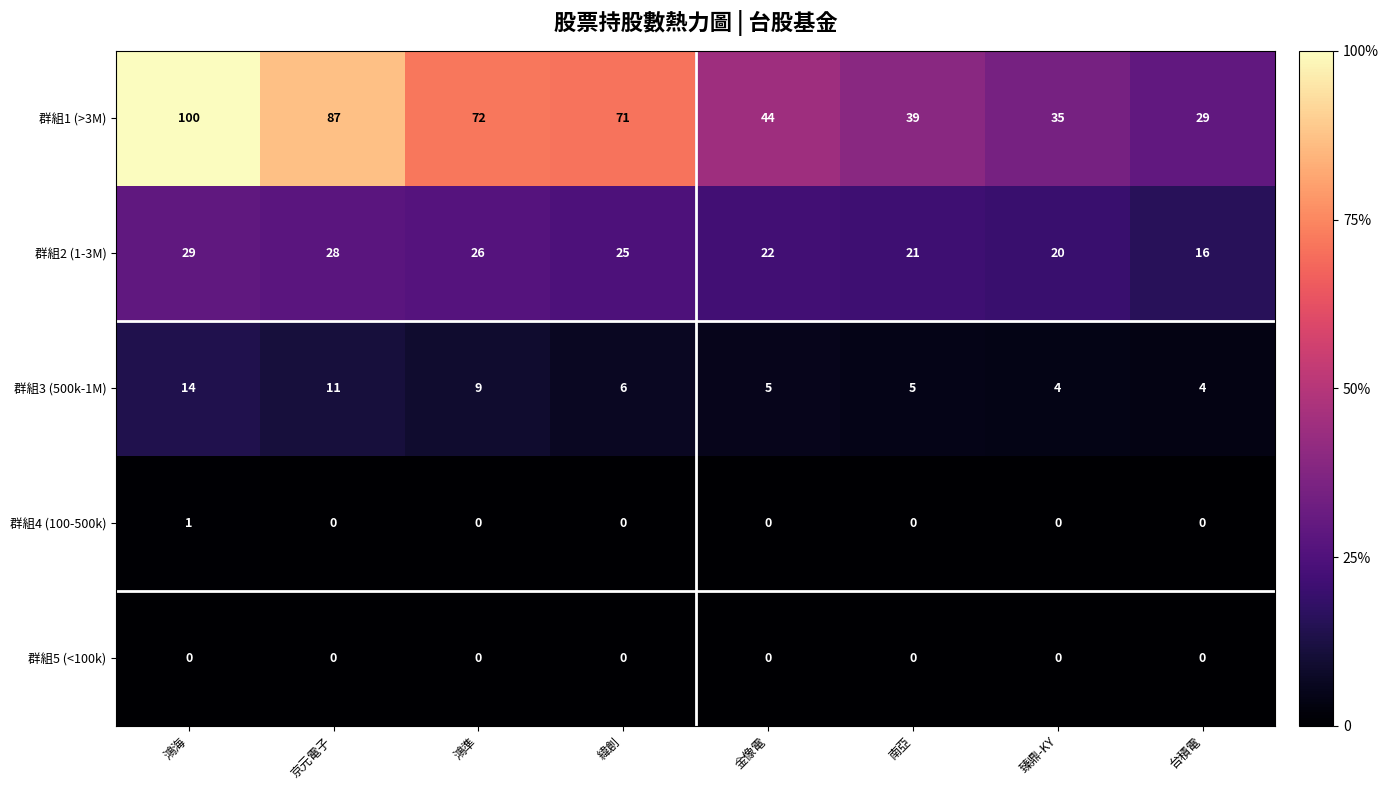

How many distinct data groups are displayed?

5